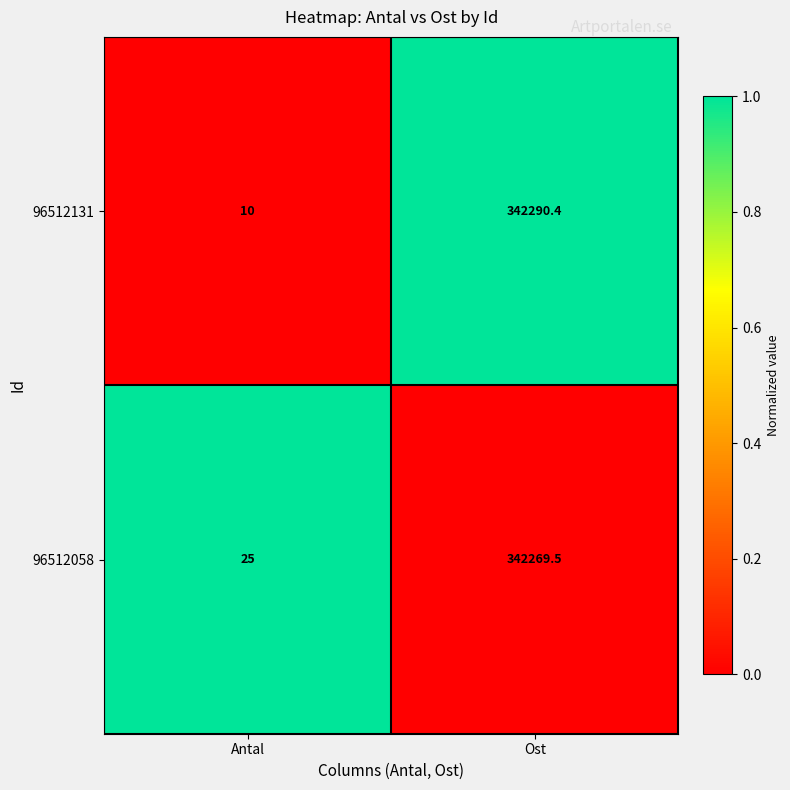

What is the sum of the 96512131 values at Ost and Antal?

342300.4